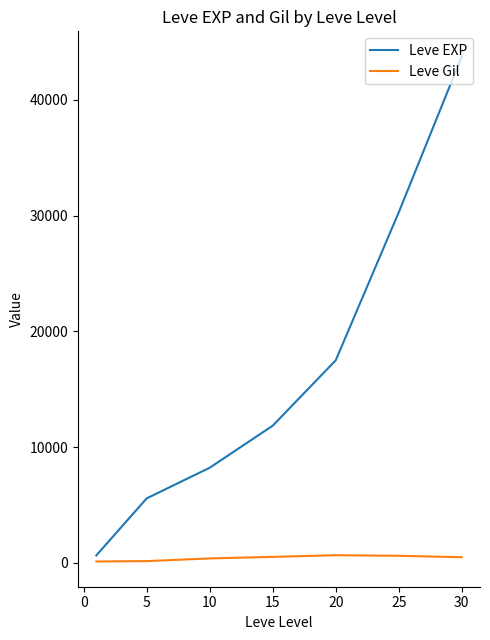

What is the smallest value displayed?

112.0